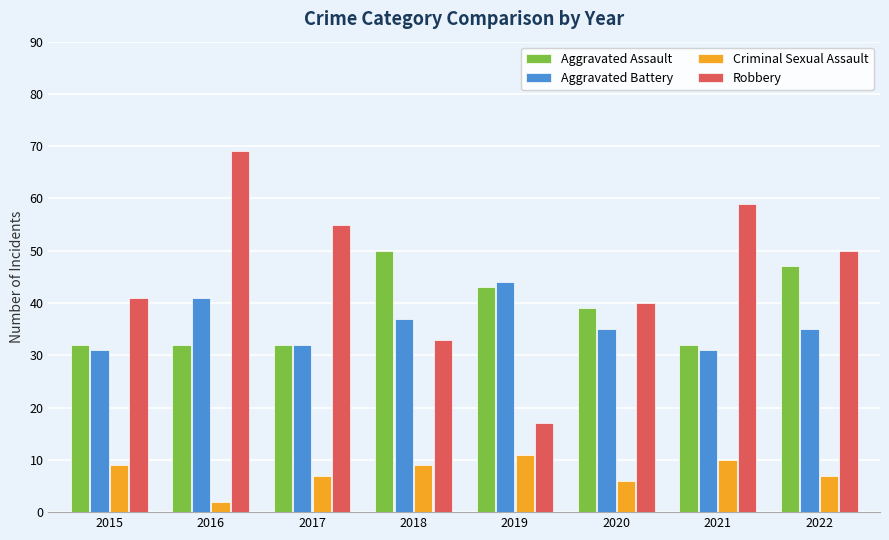

Reading right to left, transcribe all the data shown in this chart.

Aggravated Assault: 2022=47	2021=32	2020=39	2019=43	2018=50	2017=32	2016=32	2015=32
Aggravated Battery: 2022=35	2021=31	2020=35	2019=44	2018=37	2017=32	2016=41	2015=31
Criminal Sexual Assault: 2022=7	2021=10	2020=6	2019=11	2018=9	2017=7	2016=2	2015=9
Robbery: 2022=50	2021=59	2020=40	2019=17	2018=33	2017=55	2016=69	2015=41